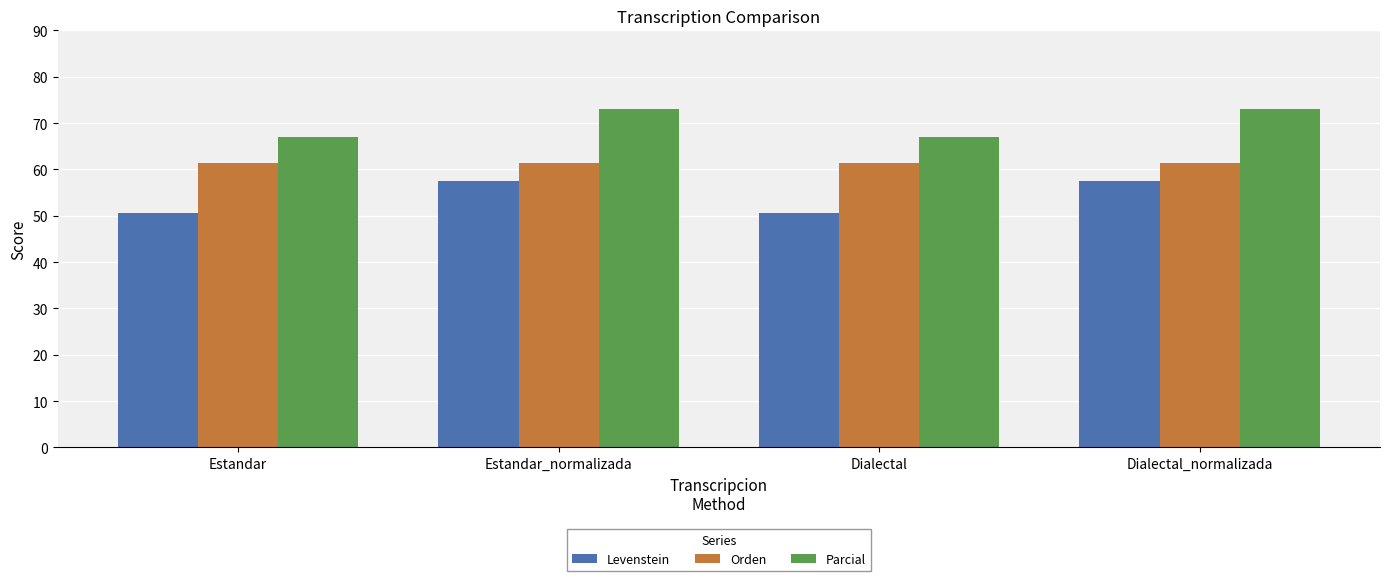

Reading left to right, transcribe all the data shown in this chart.

Levenstein: Estandar=50.7	Estandar_normalizada=57.6	Dialectal=50.7	Dialectal_normalizada=57.6
Orden: Estandar=61.3	Estandar_normalizada=61.3	Dialectal=61.3	Dialectal_normalizada=61.3
Parcial: Estandar=66.9	Estandar_normalizada=73.1	Dialectal=66.9	Dialectal_normalizada=73.1